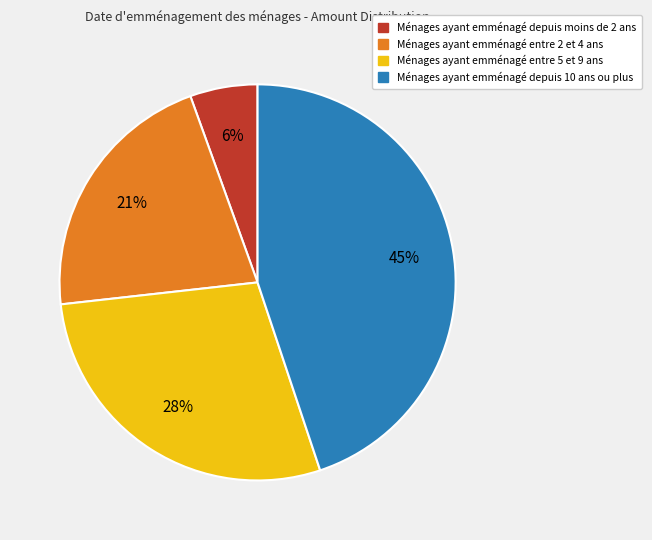

True or false: Ménages ayant emménagé entre 2 et 4 ans accounts for 30% of the total.

False